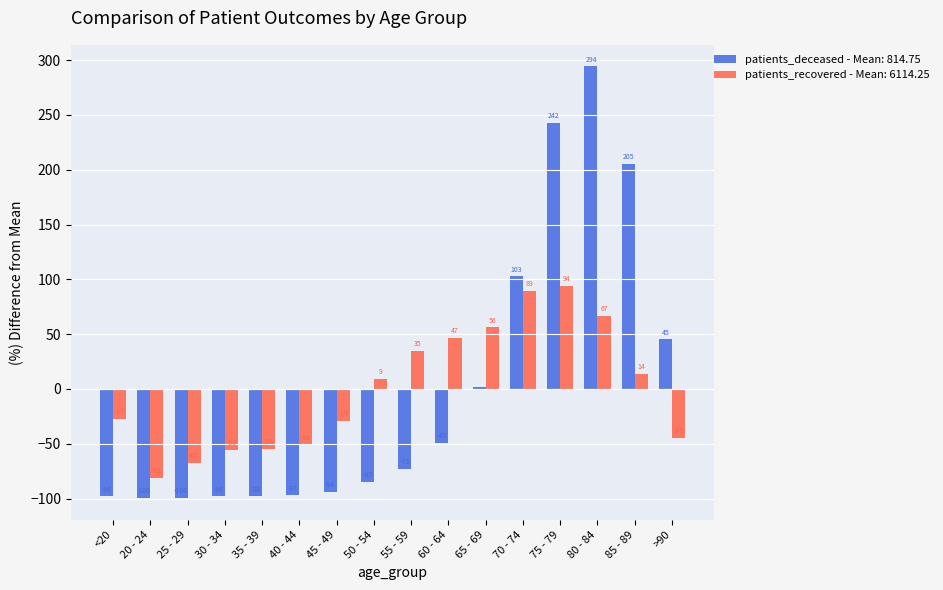

Does the chart contain stacked bars?

No